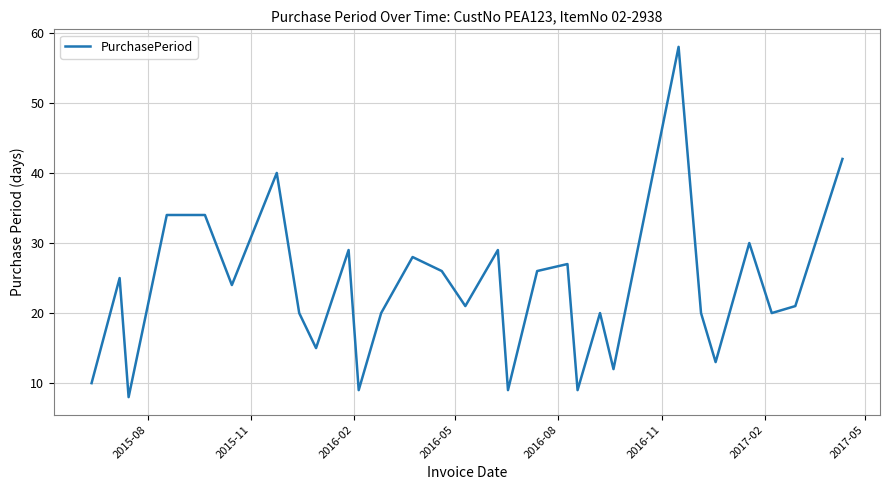

What is the difference between the maximum and minimum values?

50